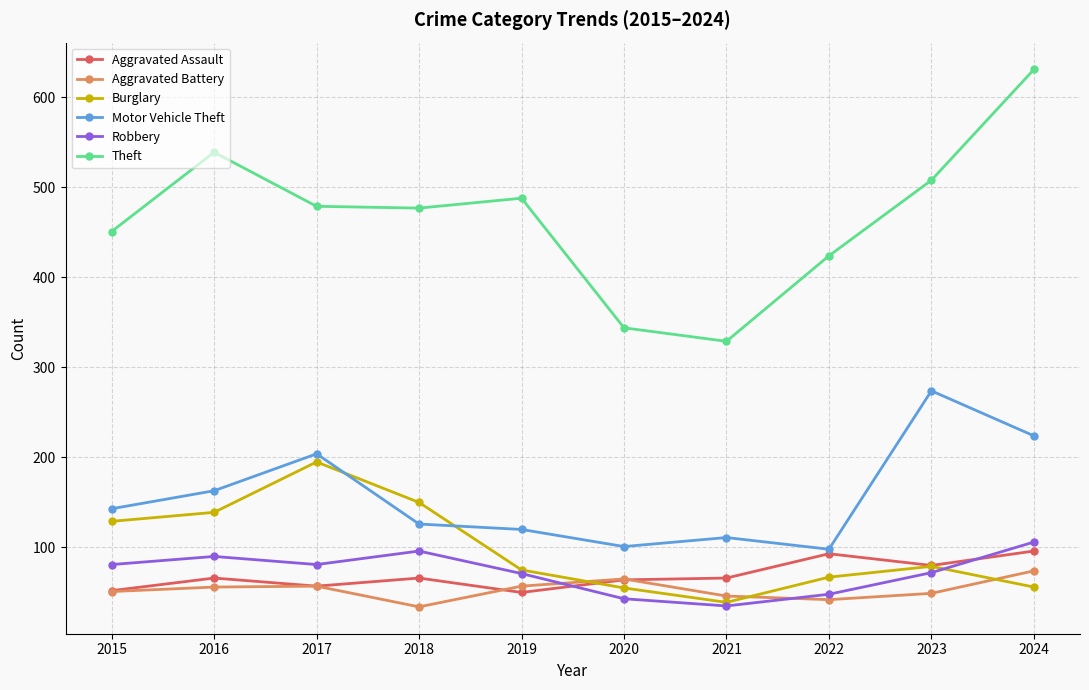

At which category does Motor Vehicle Theft reach its first local valley?

2020